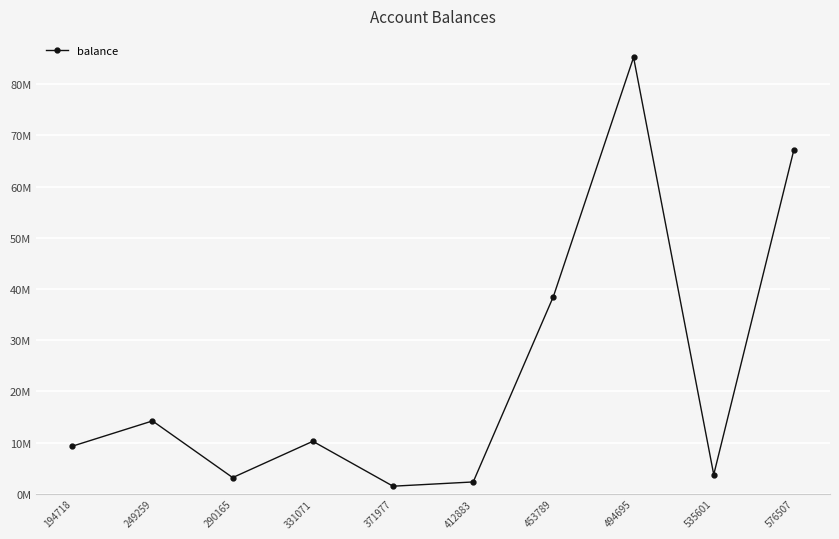

Is this an area chart (filled region under the line)?

No